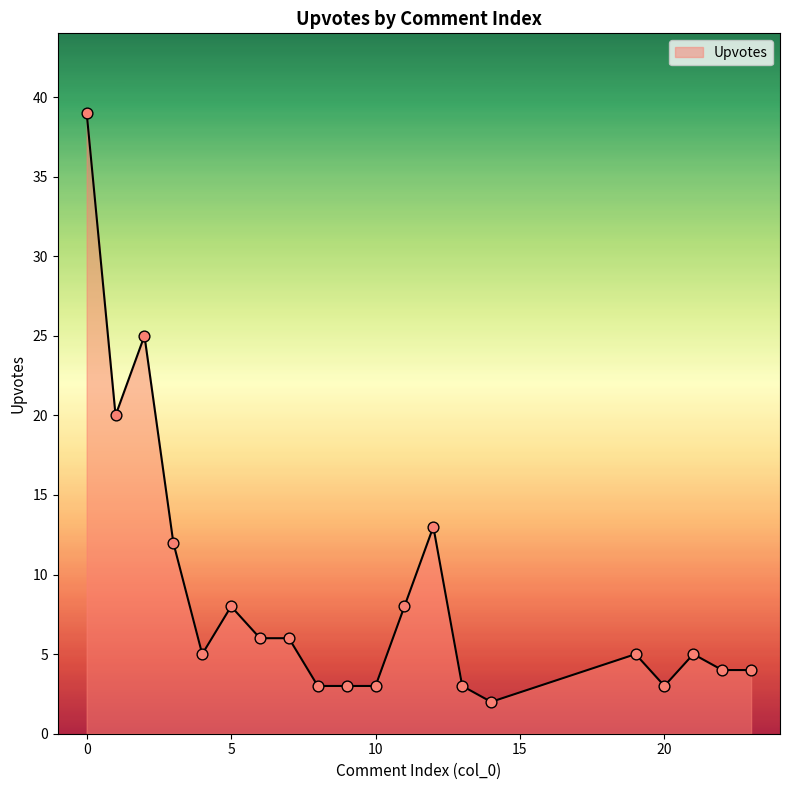

What is the maximum value shown in the chart?

39